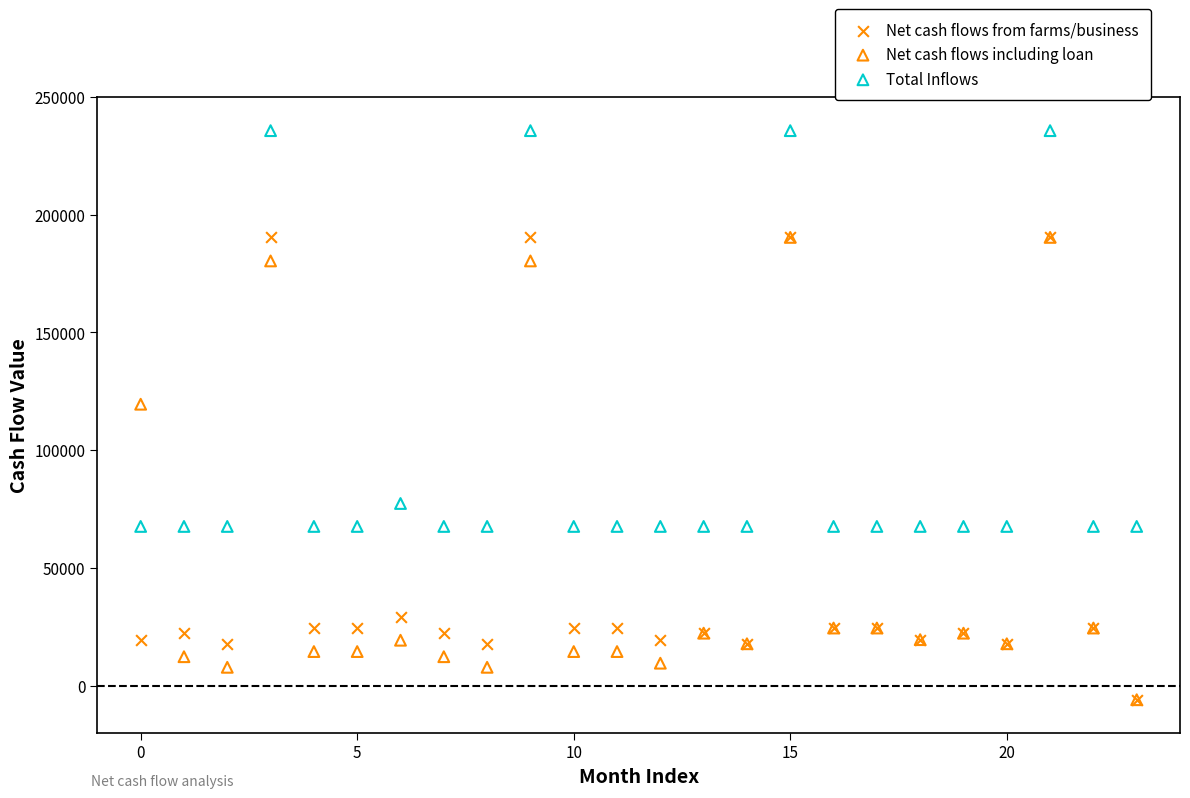

Across all series, what Y value is closest to 114842?

119499.5